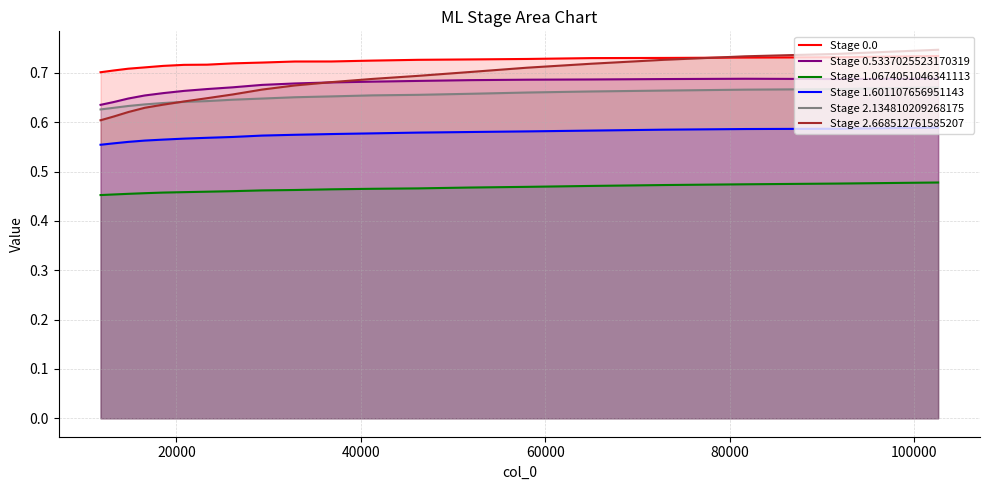

What is the value of the Stage 1.601107656951143 point at the 17th from the left?

0.6